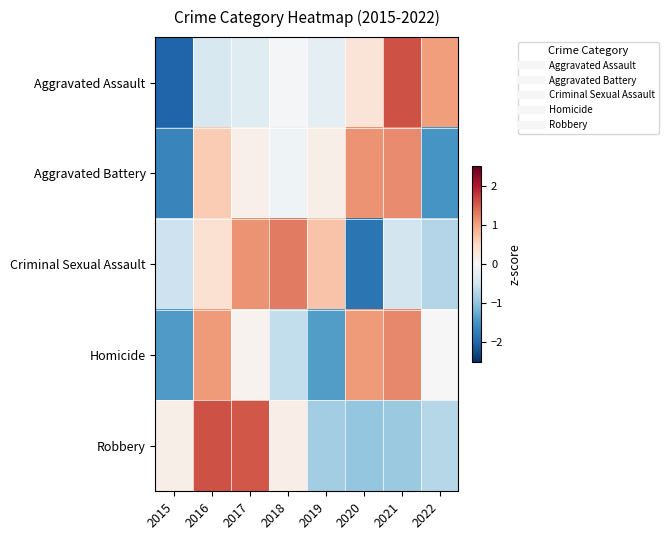

What is the total value across all series at 2022?

-1.9